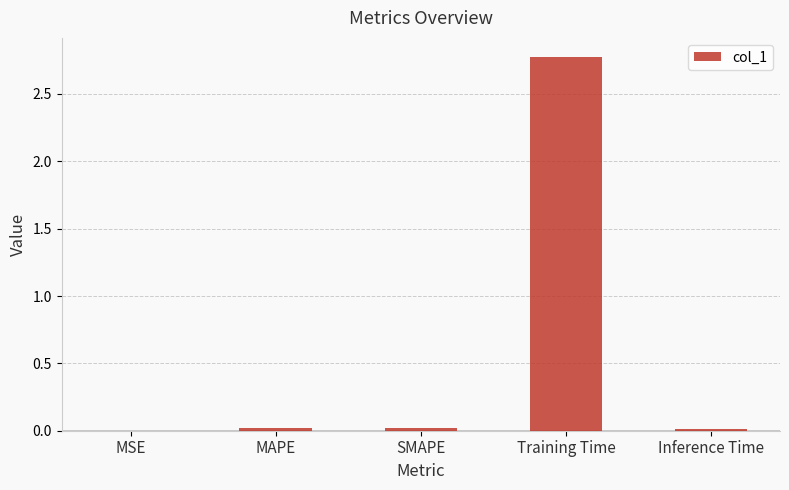

What is the sum of all values?

2.8